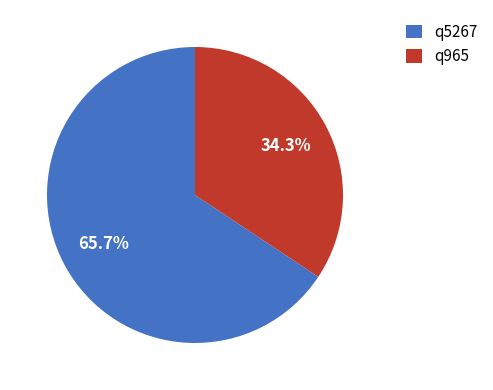

Which has a higher value, q5267 or q965?

q5267